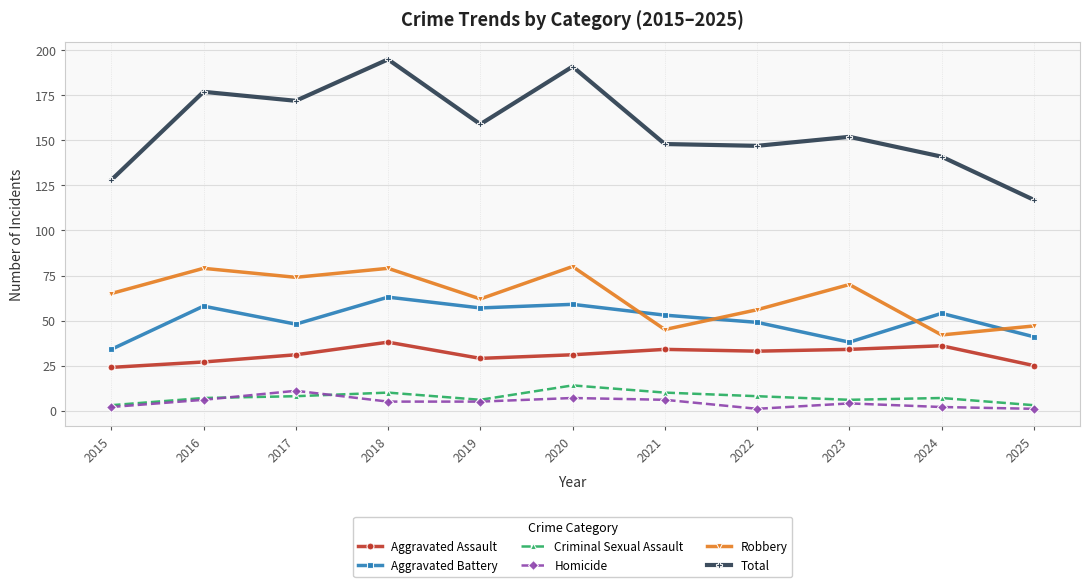

Reading left to right, list all the values displayed in this chart.

Aggravated Assault: 24	27	31	38	29	31	34	33	34	36	25
Aggravated Battery: 34	58	48	63	57	59	53	49	38	54	41
Criminal Sexual Assault: 3	7	8	10	6	14	10	8	6	7	3
Homicide: 2	6	11	5	5	7	6	1	4	2	1
Robbery: 65	79	74	79	62	80	45	56	70	42	47
Total: 128	177	172	195	159	191	148	147	152	141	117